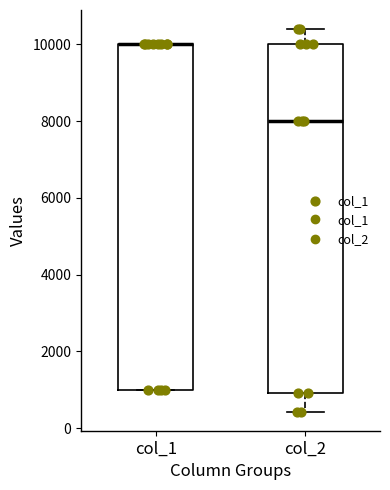

Where is the lower edge of the box for col_2 on the y-axis? The values are not printed on the chart, so give them approximately, as read against the axis.

1000